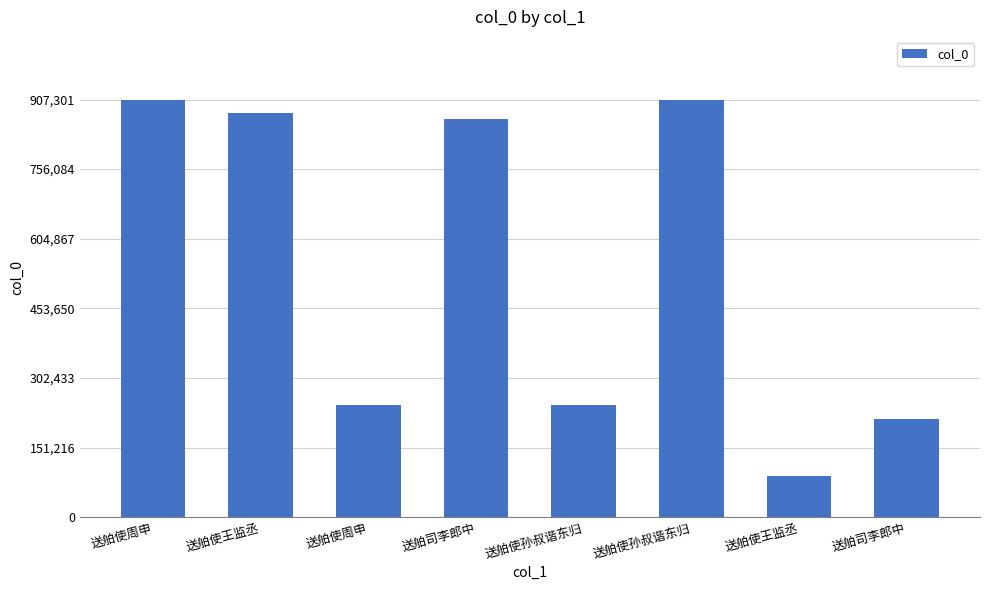

Count the number of categories in the chart.

8